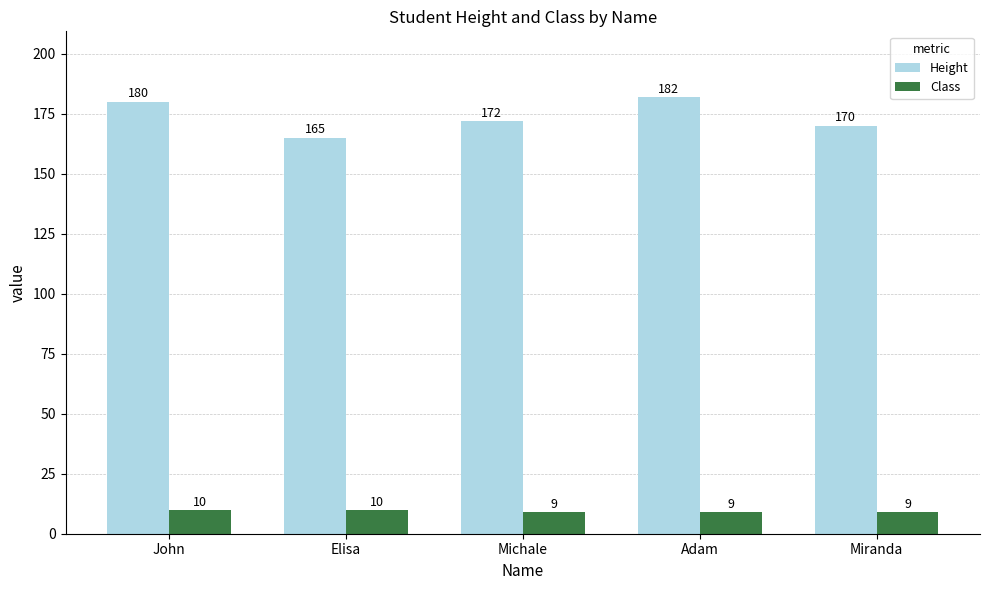

Are the bars horizontal?

No